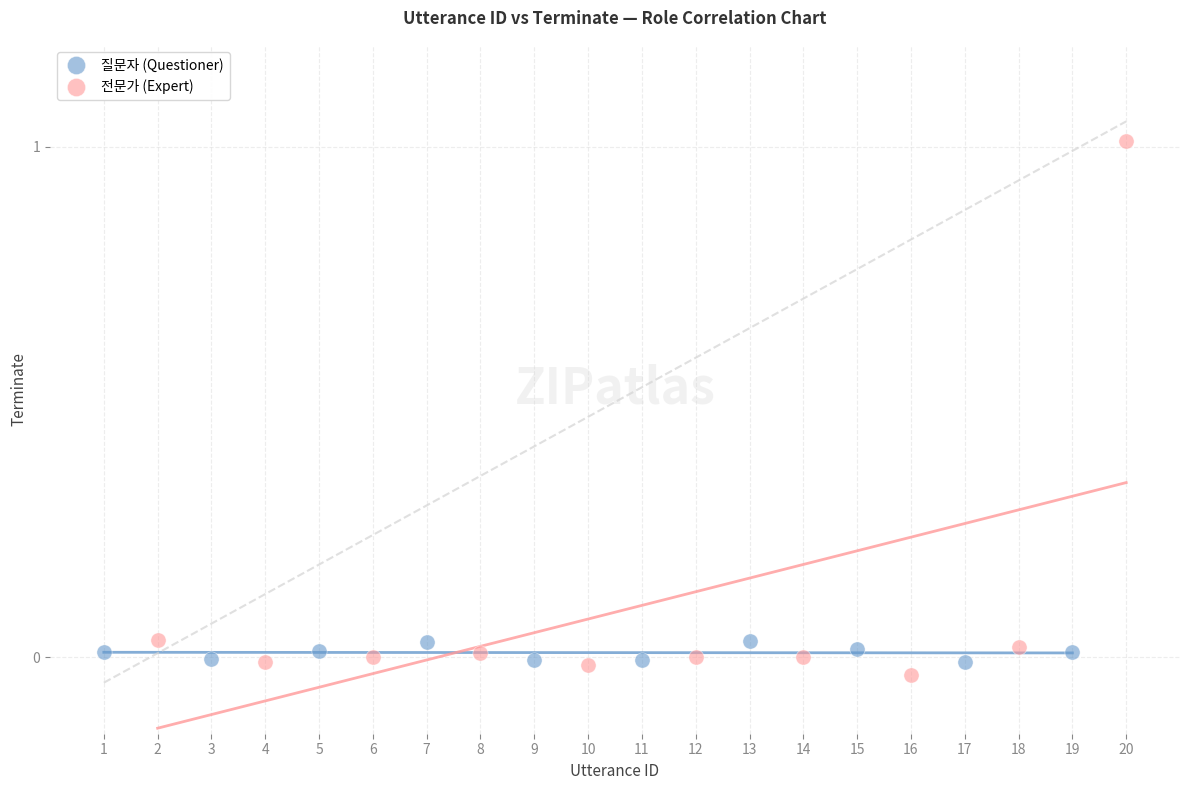

Which series reaches the minimum Y coordinate?

전문가 (Expert)